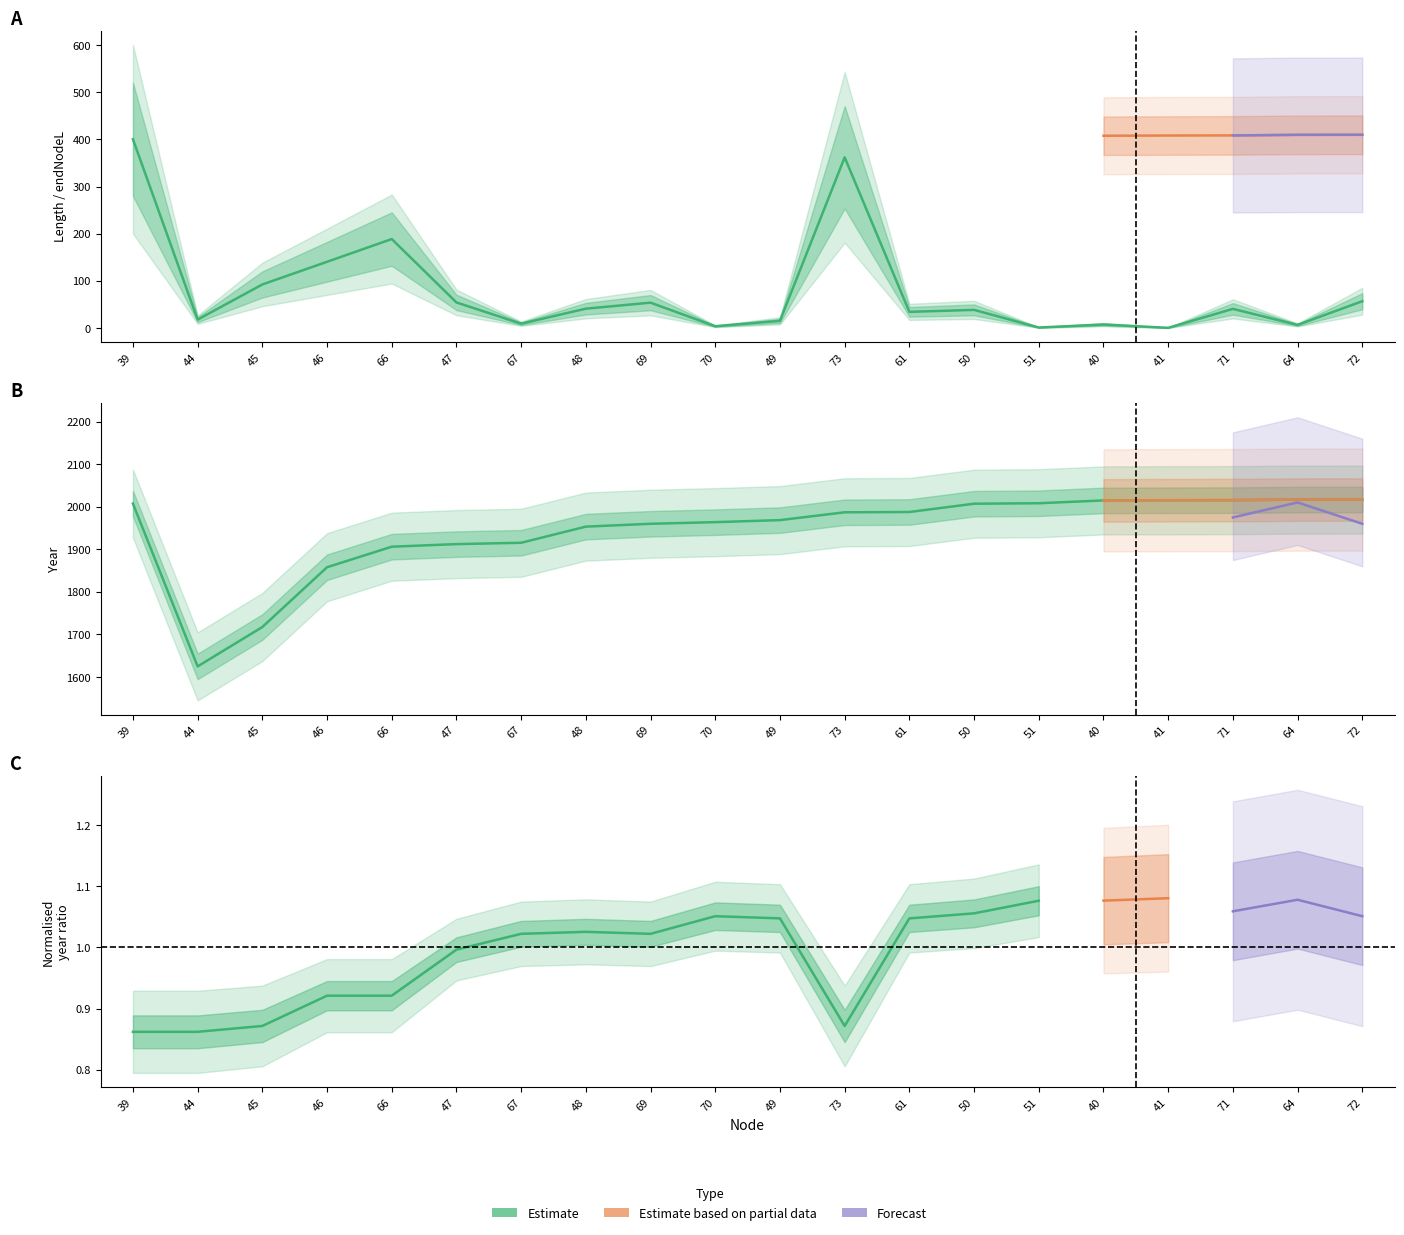

The value of length at 49 is 15.3. True or false?

True